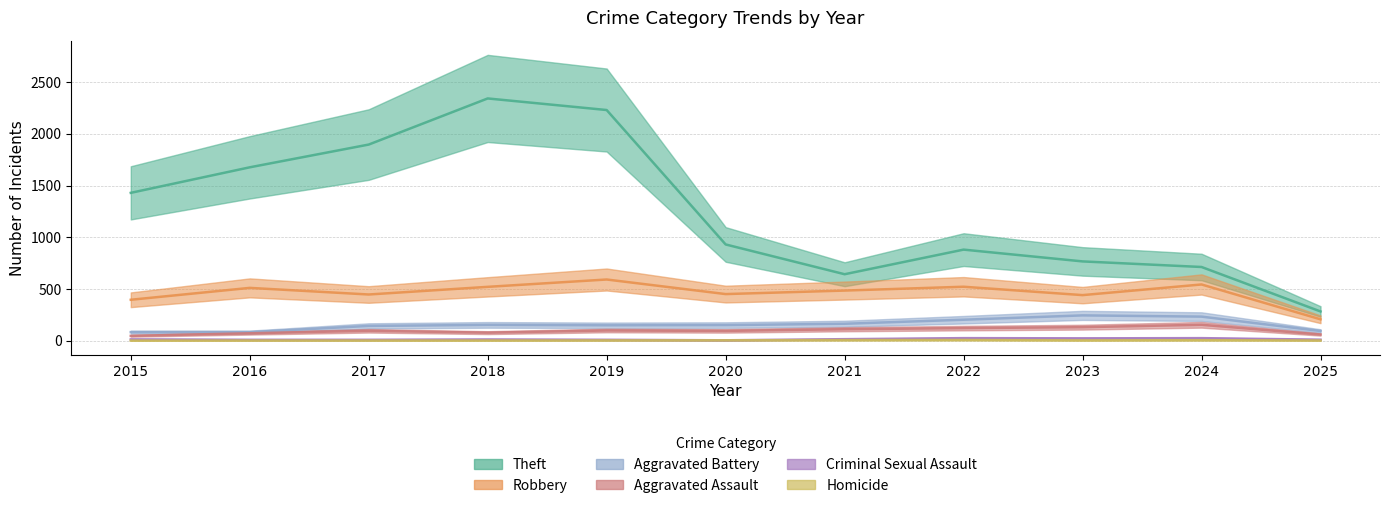

Reading left to right, transcribe all the data shown in this chart.

Theft: 2015=1429	2016=1676	2017=1896	2018=2342	2019=2230	2020=930	2021=642	2022=880	2023=766	2024=712	2025=282
Robbery: 2015=395	2016=510	2017=446	2018=520	2019=591	2020=450	2021=484	2022=521	2023=440	2024=543	2025=206
Aggravated Battery: 2015=82	2016=82	2017=142	2018=152	2019=148	2020=150	2021=163	2022=202	2023=244	2024=232	2025=93
Aggravated Assault: 2015=46	2016=71	2017=95	2018=77	2019=98	2020=94	2021=110	2022=121	2023=130	2024=153	2025=59
Criminal Sexual Assault: 2015=12	2016=8	2017=8	2018=11	2019=8	2020=3	2021=14	2022=24	2023=22	2024=24	2025=9
Homicide: 2015=0	2016=1	2017=1	2018=1	2019=2	2020=3	2021=5	2022=6	2023=2	2024=4	2025=1